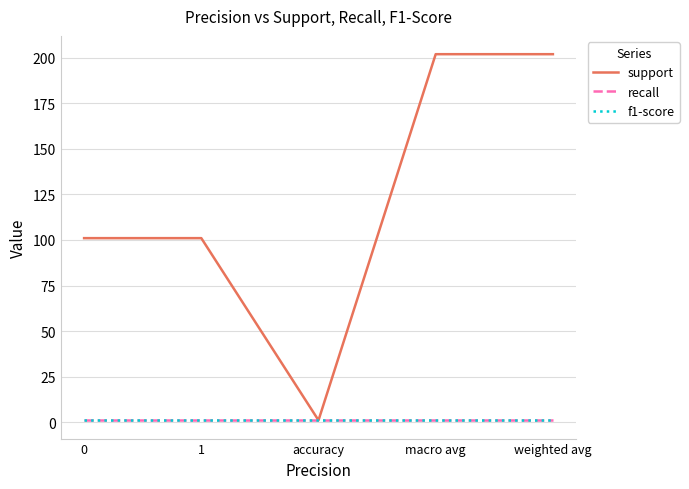

Is it true that support equals 202 at macro avg?

True